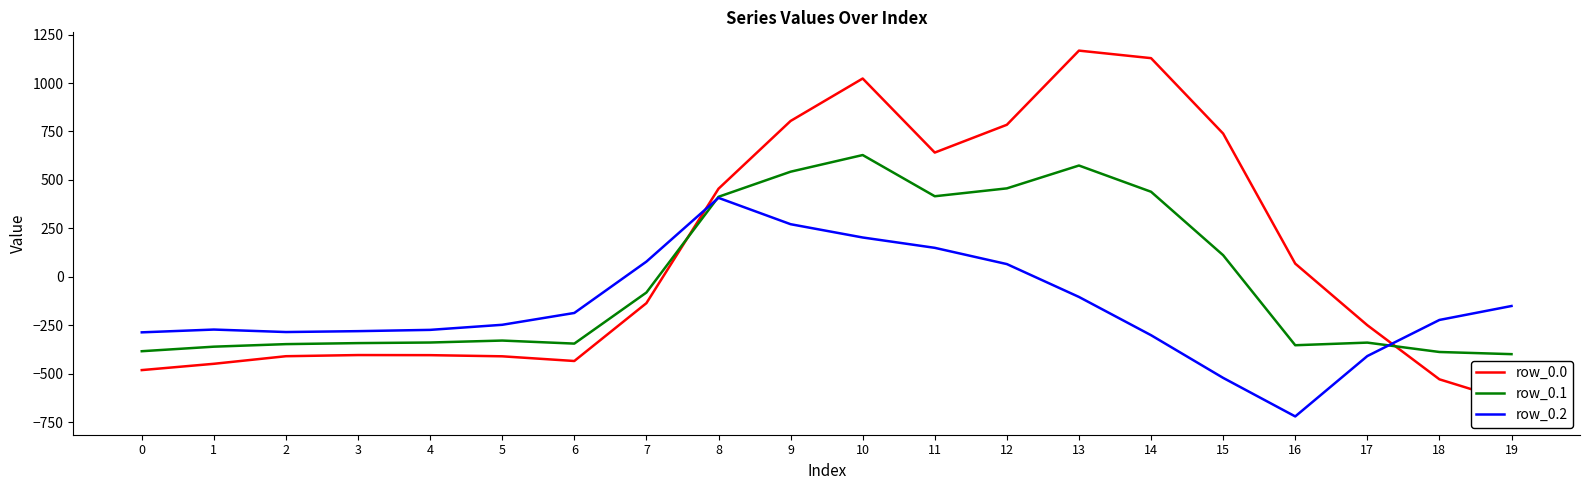

Is the value of row_0.2 at 7 greater than the value of row_0.0 at 3?

Yes